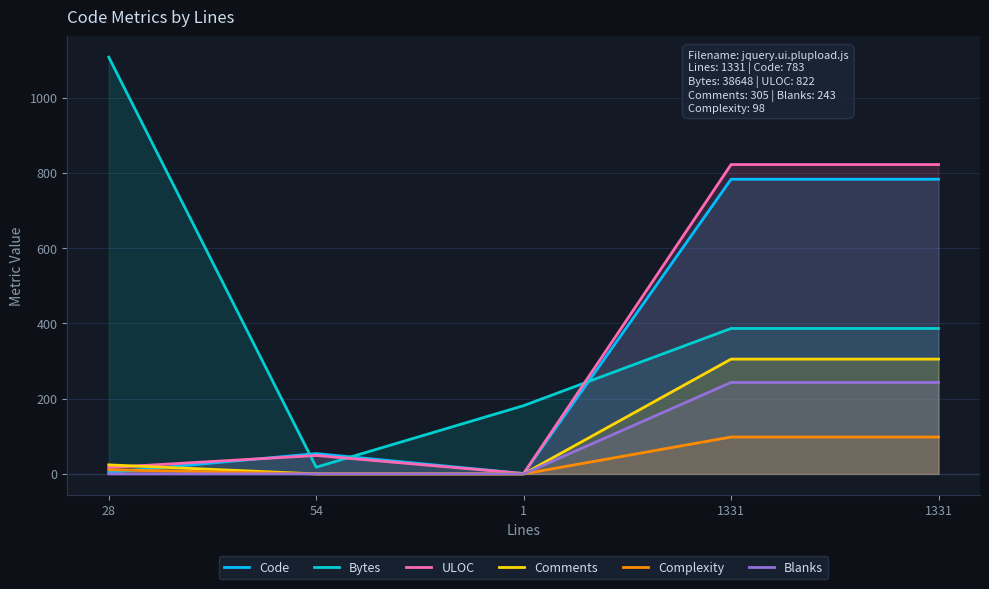

Which series has the largest total across all categories?

Bytes